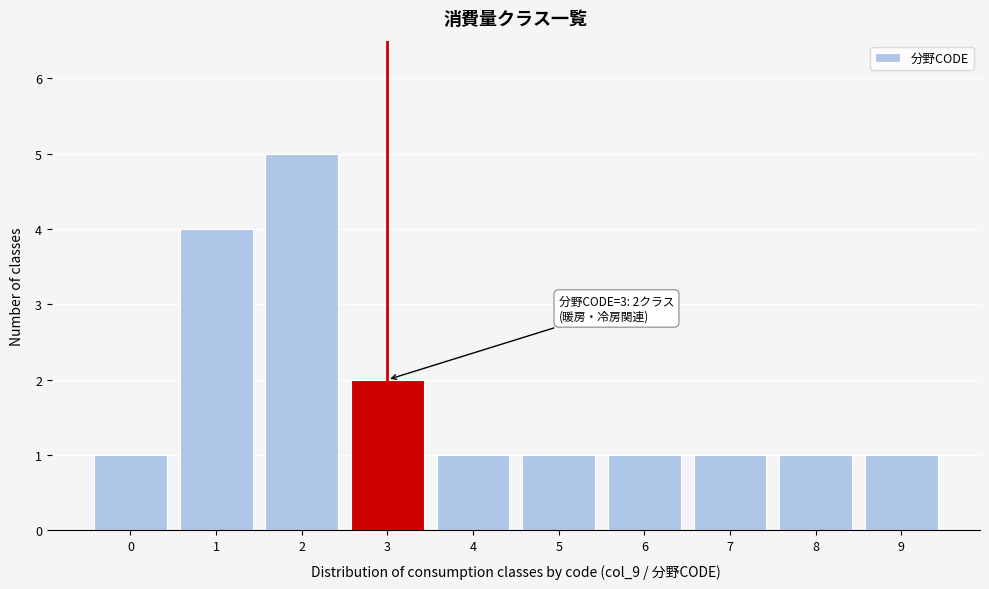

Reading right to left, list all the values displayed in this chart.

1	1	1	1	1	1	2	5	4	1